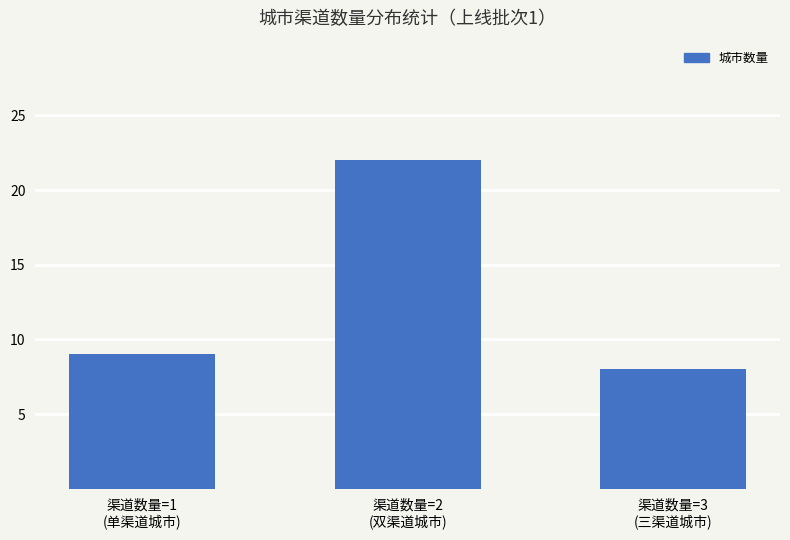

What is the average value?

13